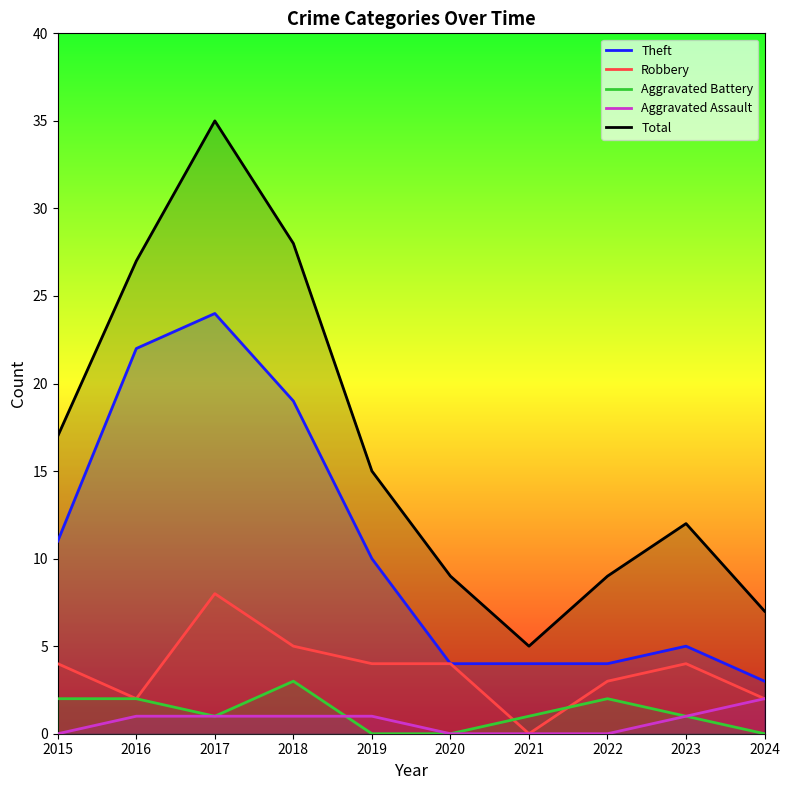

Between 2018 and 2017, which is larger?

2017